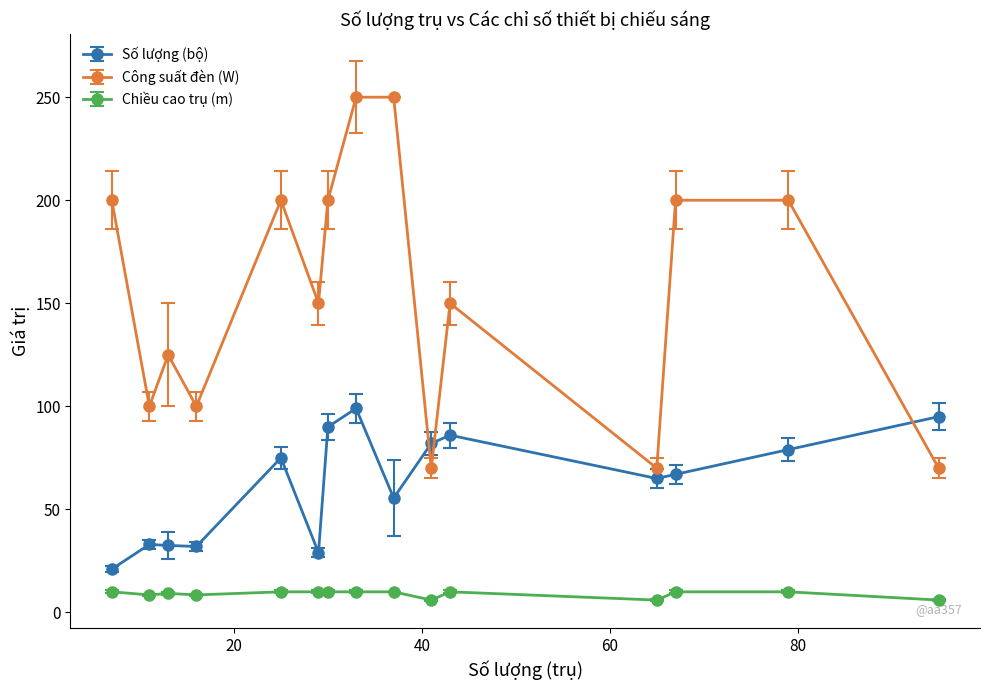

What is the maximum value for Số lượng (bộ)?

99.0